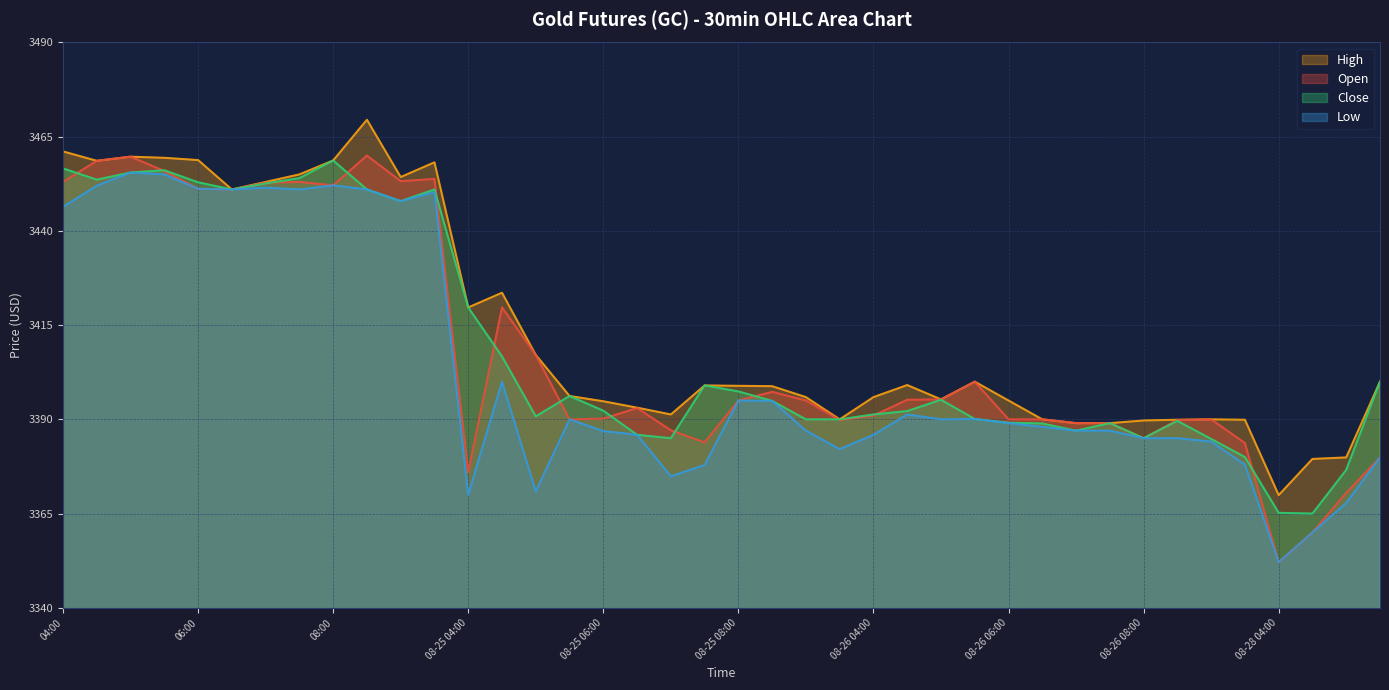

Where is High nearest to the value 3419?

08-25 04:00